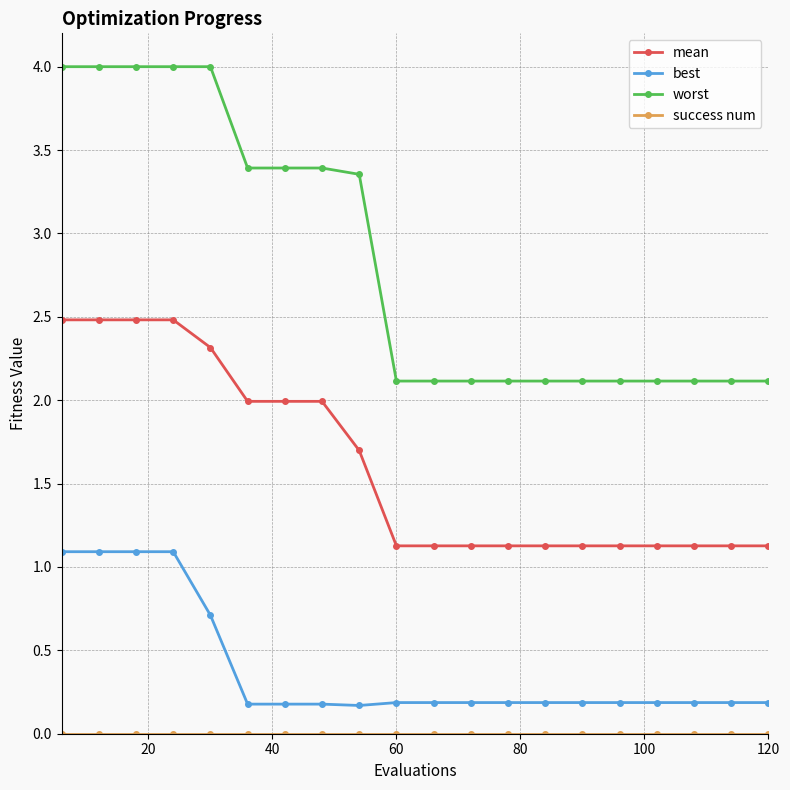

True or false: best and mean cross at least once.

False